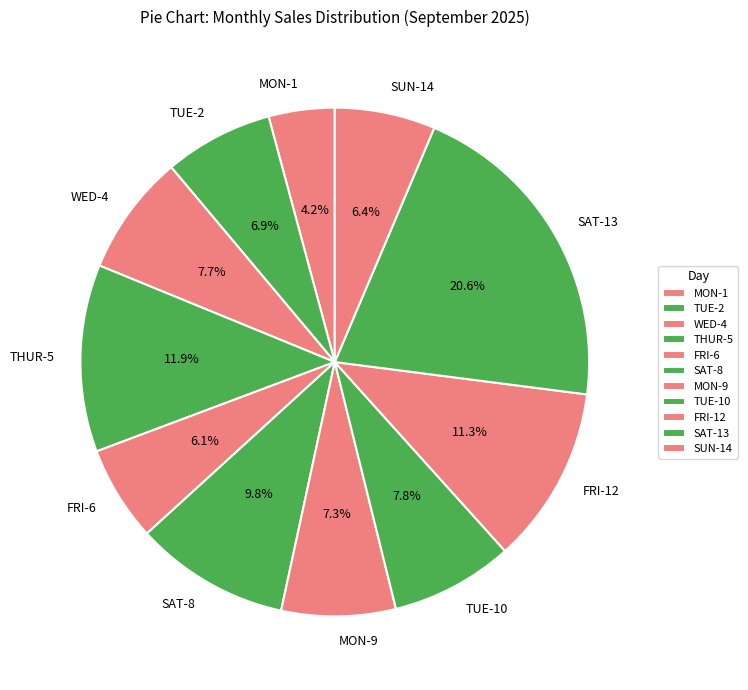

What is the total percentage of TUE-2 and TUE-10?

14.7%